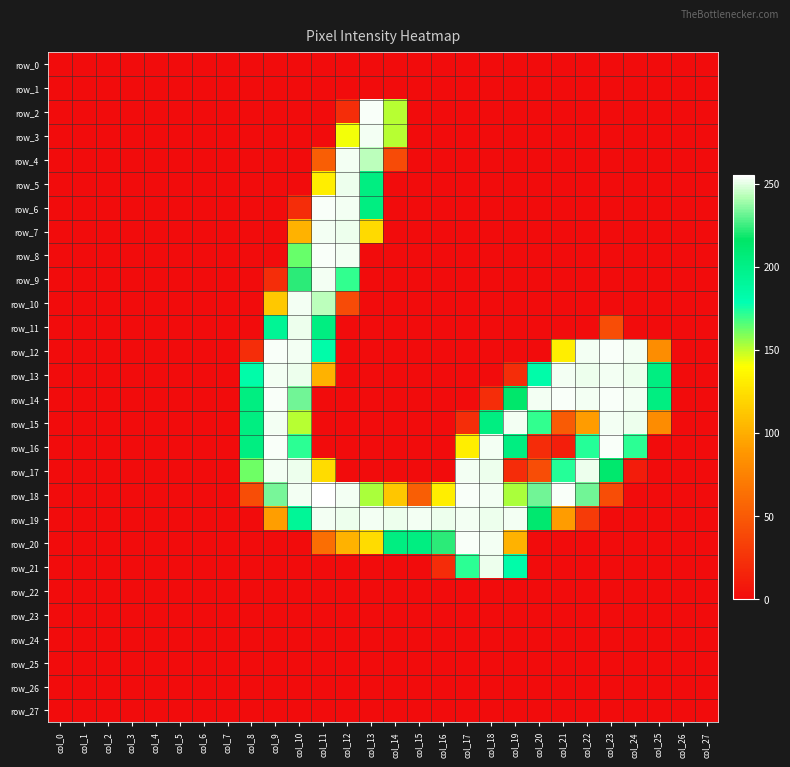

What is the sum of all row_17 values?

2004